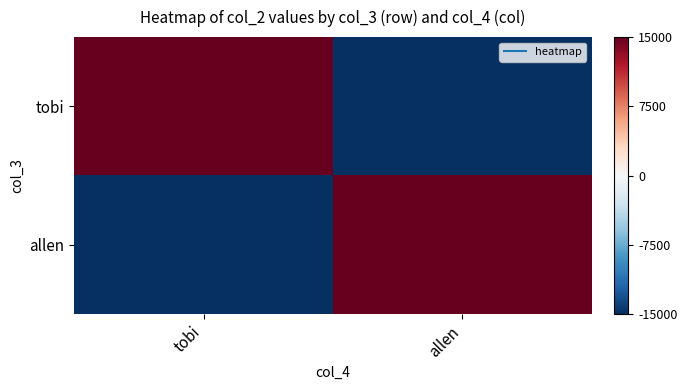

How many data points does each series have?

2